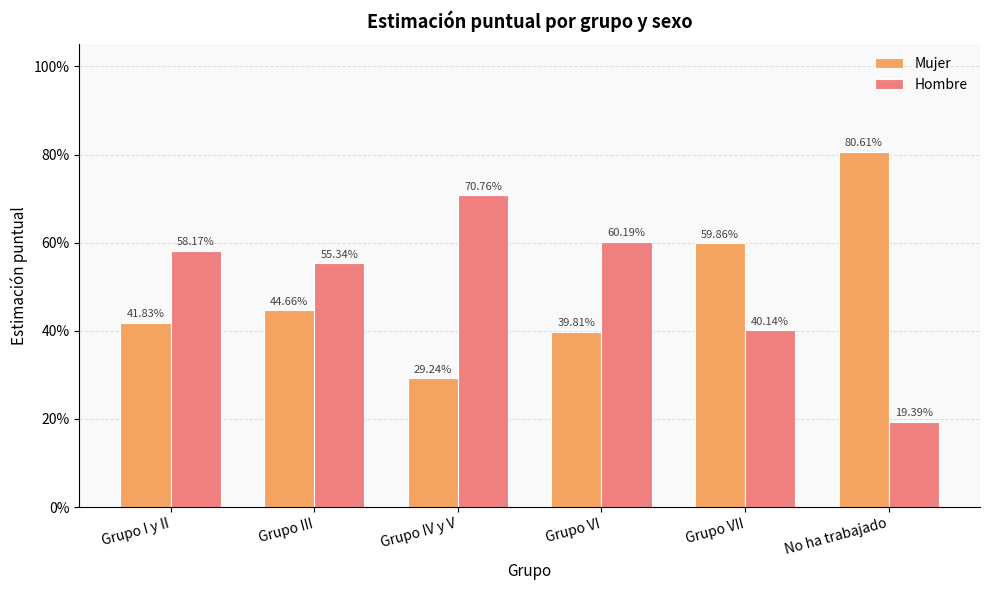

Rank the series at Grupo IV y V from highest to lowest value.

Hombre, Mujer